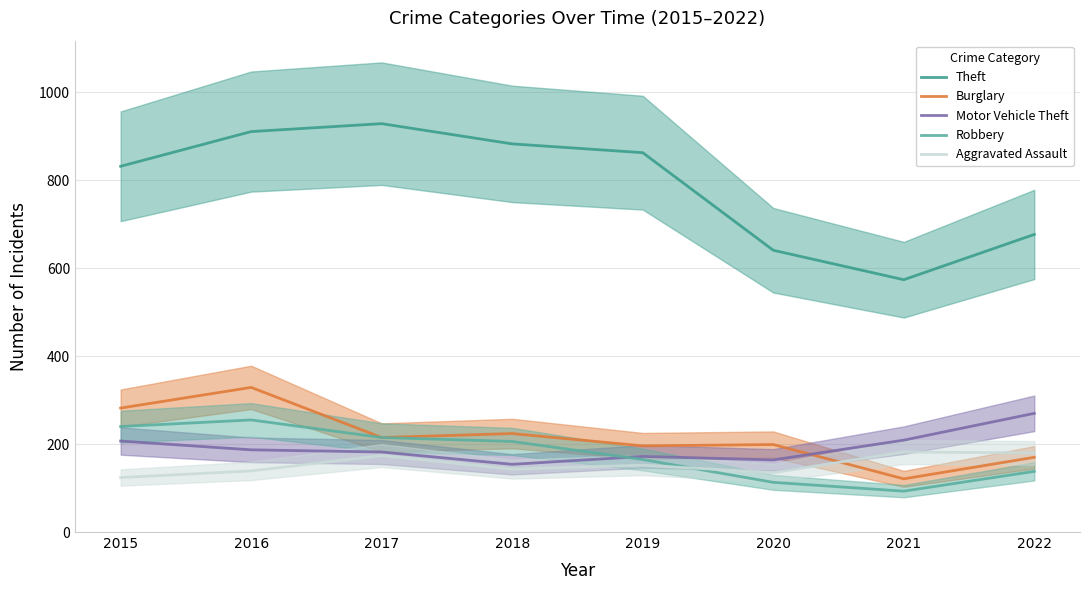

What is the maximum value shown in the chart?

929